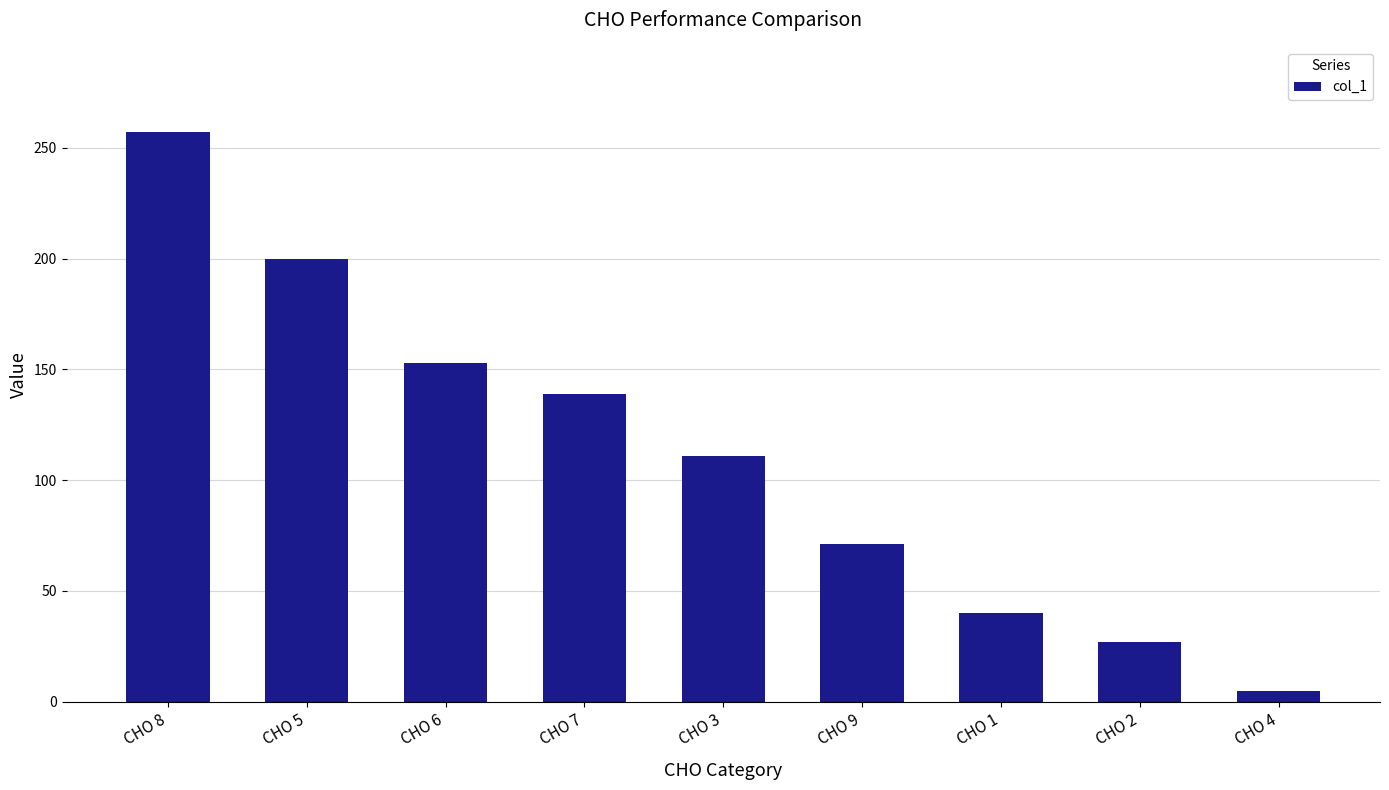

The chart shows a value of 200 at CHO 5. True or false?

True